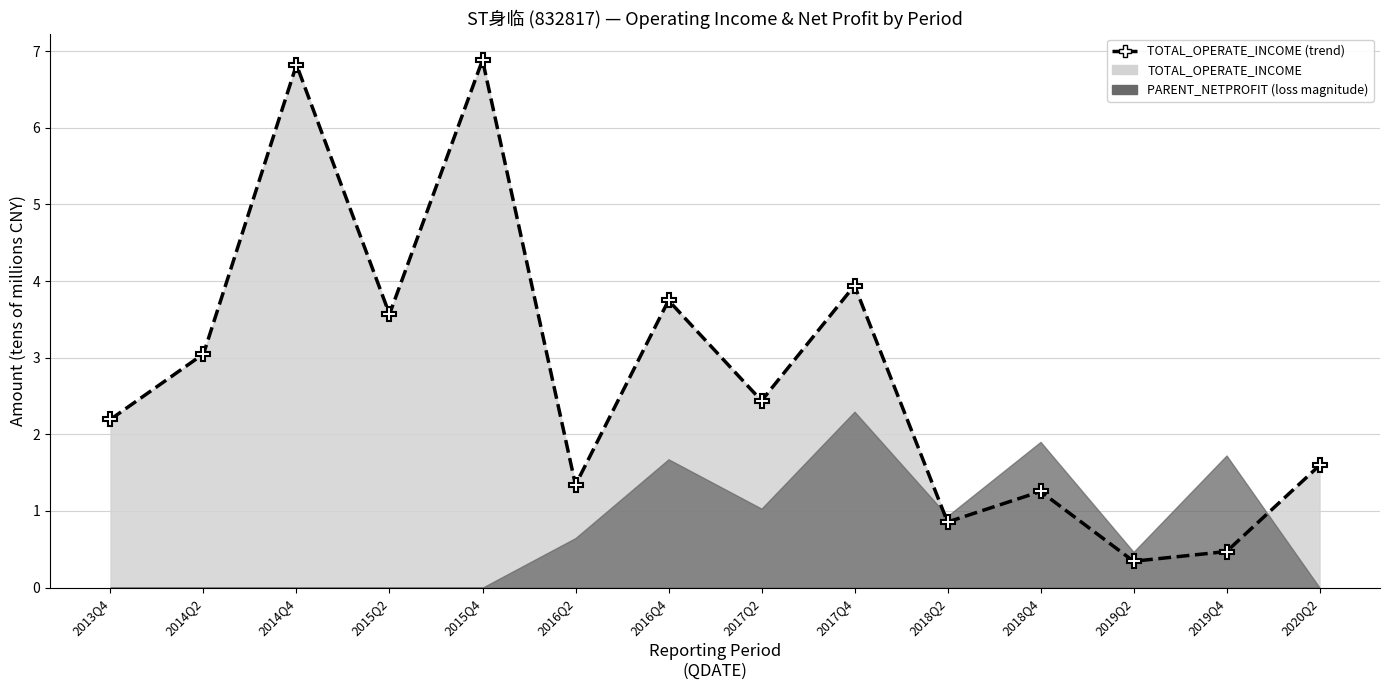

What is the difference between the values at 2016Q2 and 2018Q4?

0.1